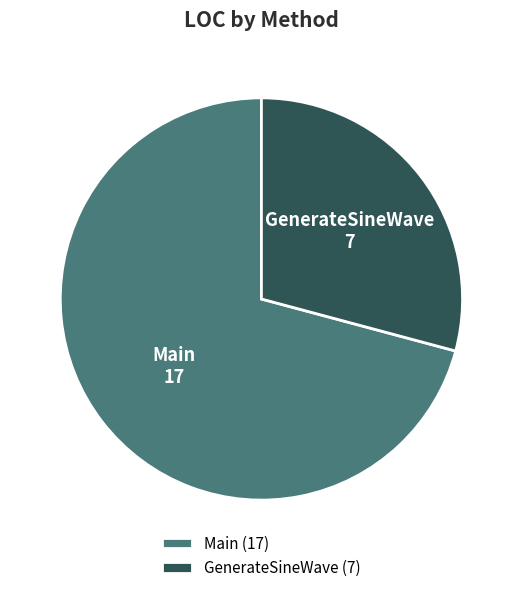

The Main slice represents 71% of the pie. True or false?

True